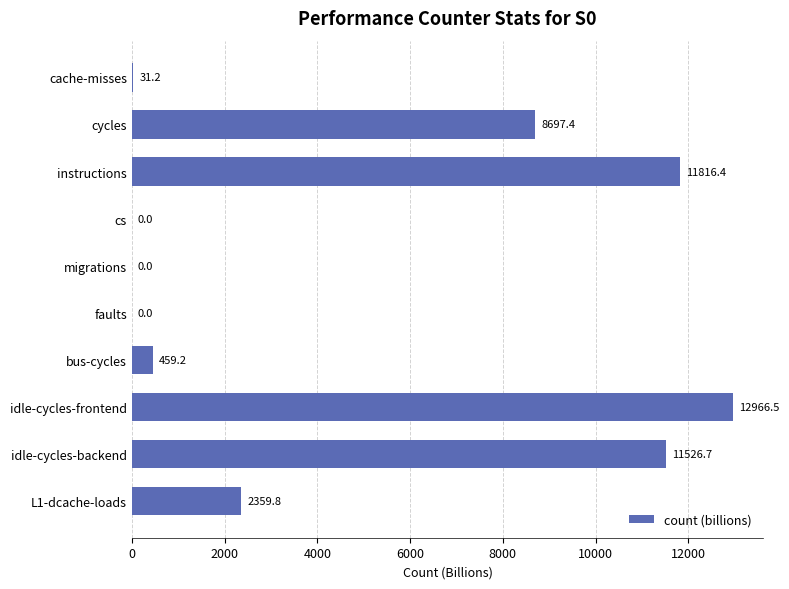

Is it true that the value at instructions is 11816.4?

True